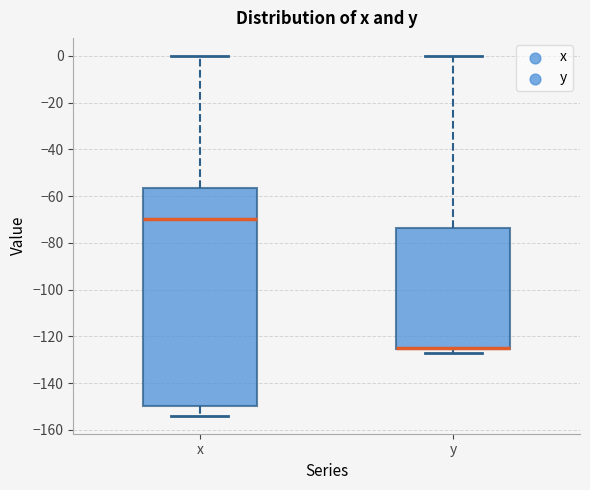

Reading left to right, read every box against the y-axis: the position of its median line, the range the box covers, and the ends of its whiskers. The values are not printed on the chart, so give them approximately, as read against the axis.

x: median -70, box -150 to -56, whiskers -154 to 0
y: median -124 (drawn on the box's lower edge), box -126 to -74, whiskers -126 (just below the box's lower edge) to 0